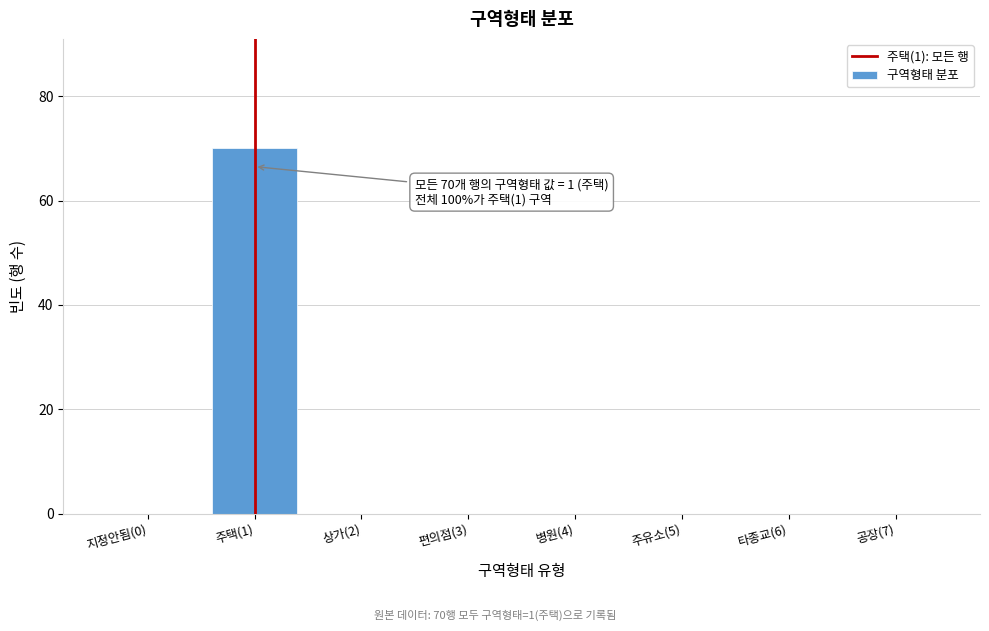

Reading right to left, list all the values displayed in this chart.

공장(7)=0	타종교(6)=0	주유소(5)=0	병원(4)=0	편의점(3)=0	상가(2)=0	주택(1)=70	지정안됨(0)=0